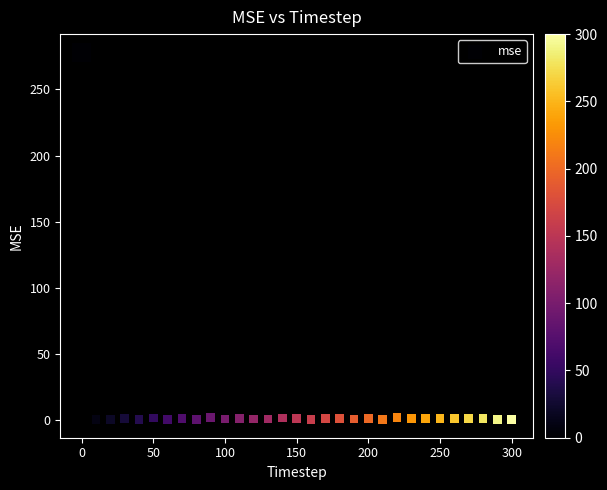

What is the range of X values (max minus min)?

300.0